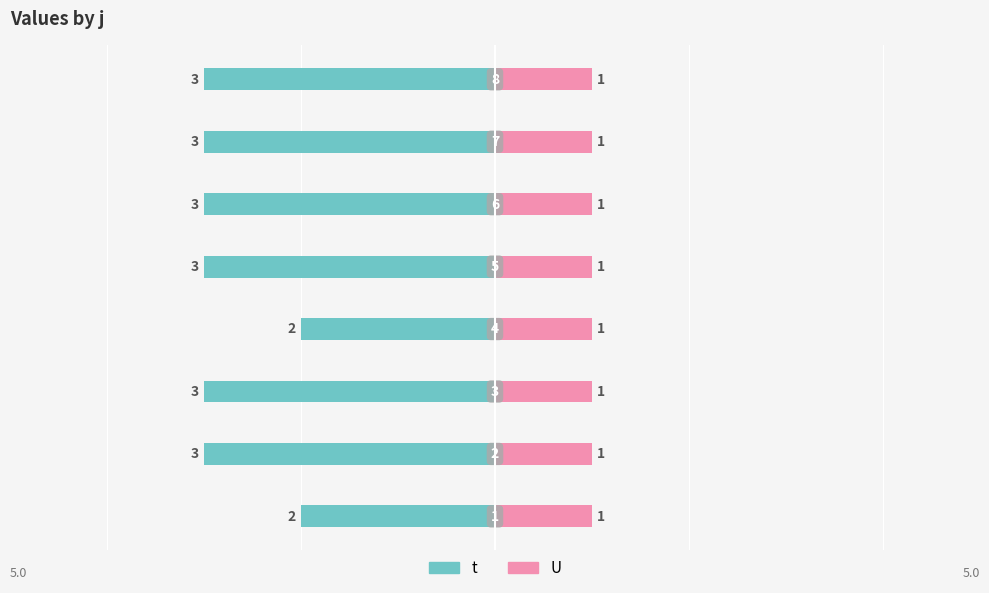

What are all the series names shown in the legend?

t, U